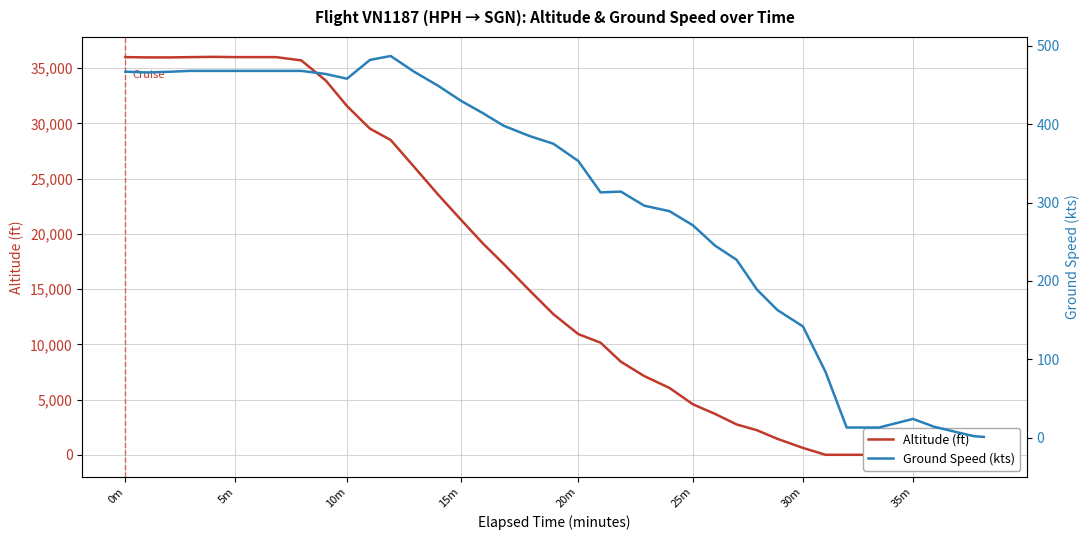

Is this an area chart (filled region under the line)?

No